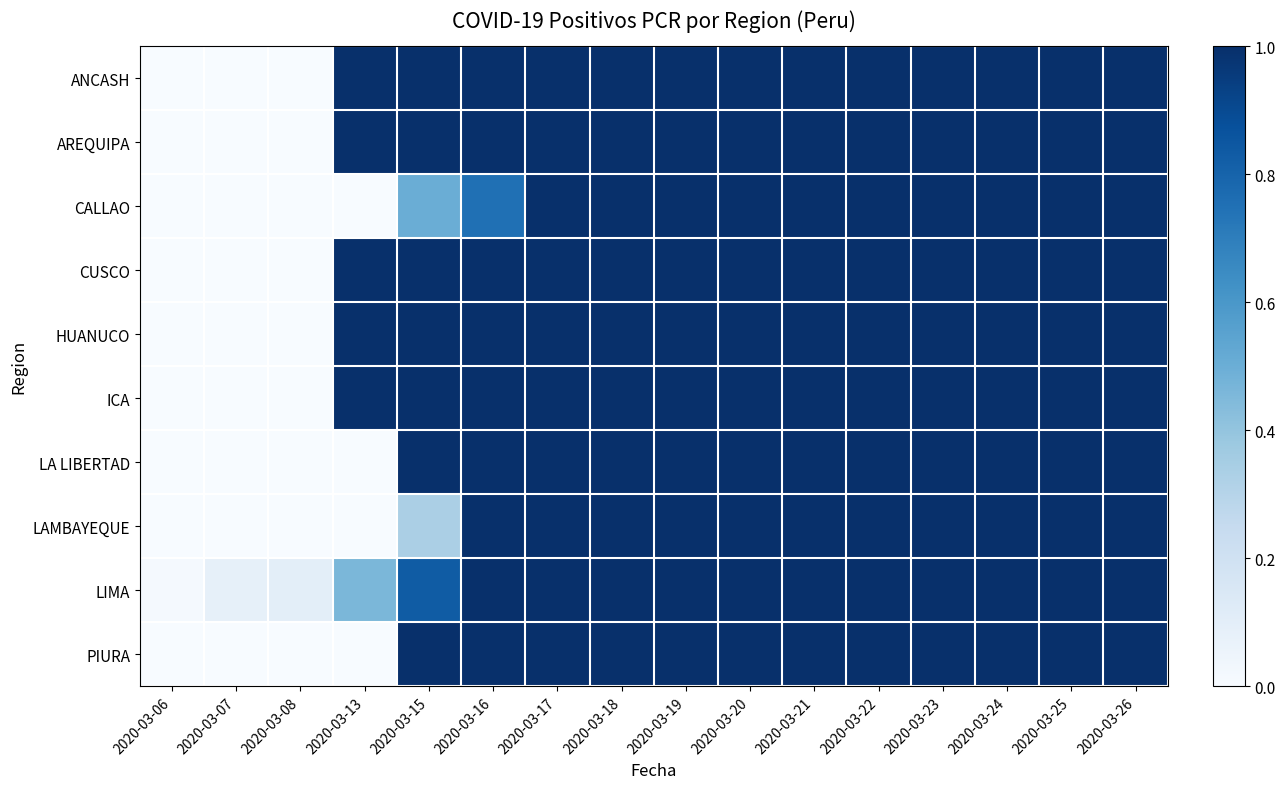

Reading left to right, extract all data points from this chart.

ANCASH: 2020-03-06=0.0	2020-03-07=0.0	2020-03-08=0.0	2020-03-13=1.0	2020-03-15=1.0	2020-03-16=1.0	2020-03-17=1.0	2020-03-18=1.0	2020-03-19=1.0	2020-03-20=1.0	2020-03-21=1.0	2020-03-22=1.0	2020-03-23=1.0	2020-03-24=1.0	2020-03-25=1.0	2020-03-26=1.0
AREQUIPA: 2020-03-06=0.0	2020-03-07=0.0	2020-03-08=0.0	2020-03-13=1.0	2020-03-15=1.0	2020-03-16=1.0	2020-03-17=1.0	2020-03-18=1.0	2020-03-19=1.0	2020-03-20=1.0	2020-03-21=1.0	2020-03-22=1.0	2020-03-23=1.0	2020-03-24=1.0	2020-03-25=1.0	2020-03-26=1.0
CALLAO: 2020-03-06=0.0	2020-03-07=0.0	2020-03-08=0.0	2020-03-13=0.0	2020-03-15=0.5	2020-03-16=0.8	2020-03-17=1.0	2020-03-18=1.0	2020-03-19=1.0	2020-03-20=1.0	2020-03-21=1.0	2020-03-22=1.0	2020-03-23=1.0	2020-03-24=1.0	2020-03-25=1.0	2020-03-26=1.0
CUSCO: 2020-03-06=0.0	2020-03-07=0.0	2020-03-08=0.0	2020-03-13=1.0	2020-03-15=1.0	2020-03-16=1.0	2020-03-17=1.0	2020-03-18=1.0	2020-03-19=1.0	2020-03-20=1.0	2020-03-21=1.0	2020-03-22=1.0	2020-03-23=1.0	2020-03-24=1.0	2020-03-25=1.0	2020-03-26=1.0
HUANUCO: 2020-03-06=0.0	2020-03-07=0.0	2020-03-08=0.0	2020-03-13=1.0	2020-03-15=1.0	2020-03-16=1.0	2020-03-17=1.0	2020-03-18=1.0	2020-03-19=1.0	2020-03-20=1.0	2020-03-21=1.0	2020-03-22=1.0	2020-03-23=1.0	2020-03-24=1.0	2020-03-25=1.0	2020-03-26=1.0
ICA: 2020-03-06=0.0	2020-03-07=0.0	2020-03-08=0.0	2020-03-13=1.0	2020-03-15=1.0	2020-03-16=1.0	2020-03-17=1.0	2020-03-18=1.0	2020-03-19=1.0	2020-03-20=1.0	2020-03-21=1.0	2020-03-22=1.0	2020-03-23=1.0	2020-03-24=1.0	2020-03-25=1.0	2020-03-26=1.0
LA LIBERTAD: 2020-03-06=0.0	2020-03-07=0.0	2020-03-08=0.0	2020-03-13=0.0	2020-03-15=1.0	2020-03-16=1.0	2020-03-17=1.0	2020-03-18=1.0	2020-03-19=1.0	2020-03-20=1.0	2020-03-21=1.0	2020-03-22=1.0	2020-03-23=1.0	2020-03-24=1.0	2020-03-25=1.0	2020-03-26=1.0
LAMBAYEQUE: 2020-03-06=0.0	2020-03-07=0.0	2020-03-08=0.0	2020-03-13=0.0	2020-03-15=0.3	2020-03-16=1.0	2020-03-17=1.0	2020-03-18=1.0	2020-03-19=1.0	2020-03-20=1.0	2020-03-21=1.0	2020-03-22=1.0	2020-03-23=1.0	2020-03-24=1.0	2020-03-25=1.0	2020-03-26=1.0
LIMA: 2020-03-06=0.0	2020-03-07=0.1	2020-03-08=0.1	2020-03-13=0.5	2020-03-15=0.8	2020-03-16=1.0	2020-03-17=1.0	2020-03-18=1.0	2020-03-19=1.0	2020-03-20=1.0	2020-03-21=1.0	2020-03-22=1.0	2020-03-23=1.0	2020-03-24=1.0	2020-03-25=1.0	2020-03-26=1.0
PIURA: 2020-03-06=0.0	2020-03-07=0.0	2020-03-08=0.0	2020-03-13=0.0	2020-03-15=1.0	2020-03-16=1.0	2020-03-17=1.0	2020-03-18=1.0	2020-03-19=1.0	2020-03-20=1.0	2020-03-21=1.0	2020-03-22=1.0	2020-03-23=1.0	2020-03-24=1.0	2020-03-25=1.0	2020-03-26=1.0